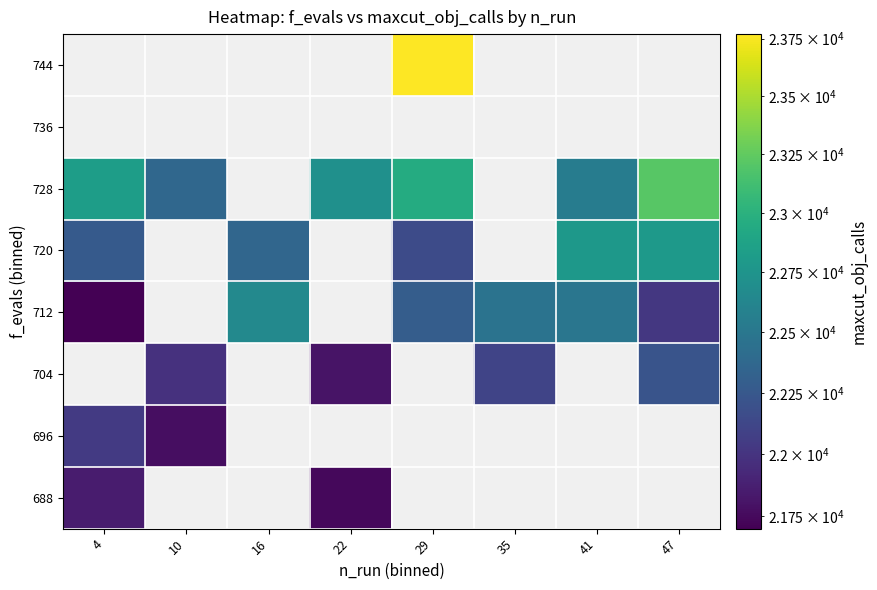

How many values in 744 are above zero?

1